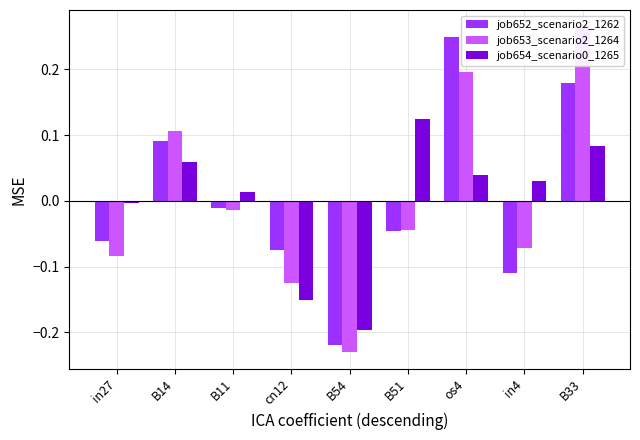

Count the number of categories in the chart.

9